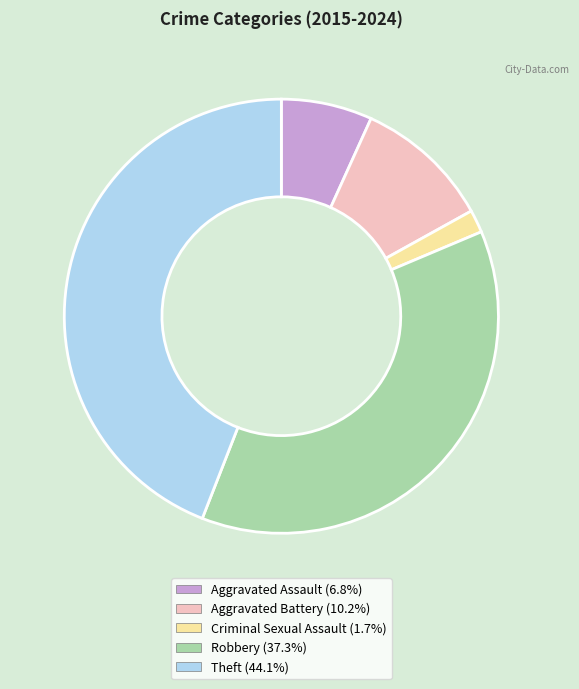

Rank the categories by value from lowest to highest.

Criminal Sexual Assault, Aggravated Assault, Aggravated Battery, Robbery, Theft